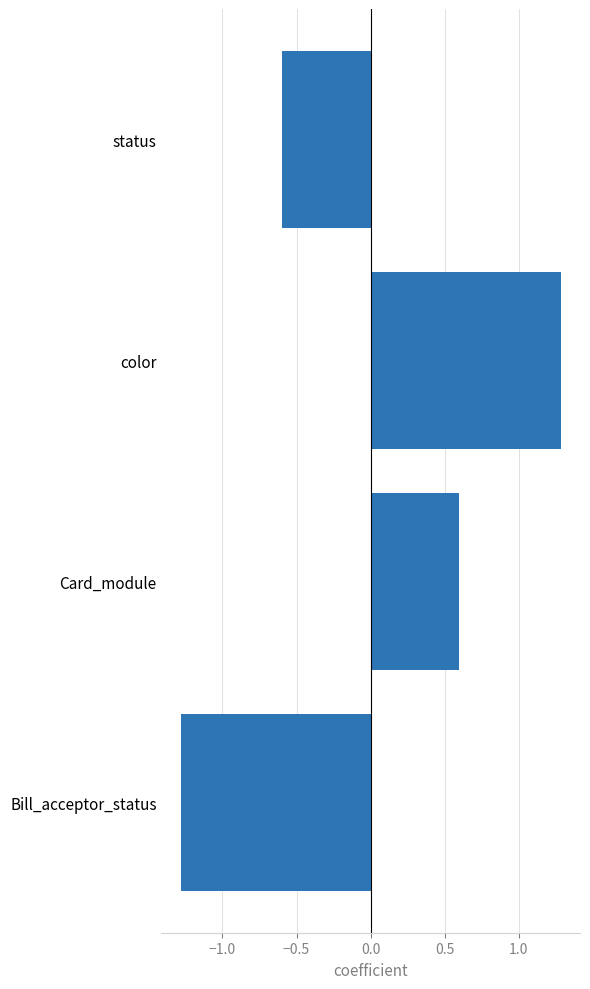

How many values are below 0?

2